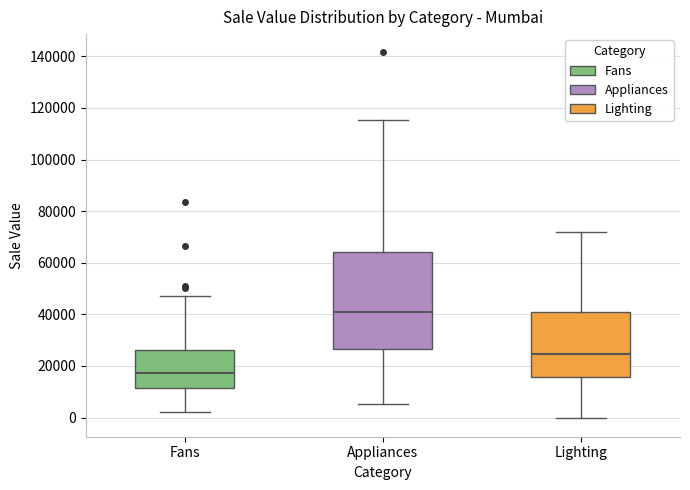

Reading left to right, read every box against the y-axis: the position of its median line, the range the box covers, and the ends of its whiskers. The values are not printed on the chart, so give them approximately, as read against the axis.

Fans: median 18000, box 12000 to 26000, whiskers 2000 to 46000
Appliances: median 40000, box 26000 to 64000, whiskers 6000 to 116000
Lighting: median 24000, box 16000 to 40000, whiskers 0 to 72000